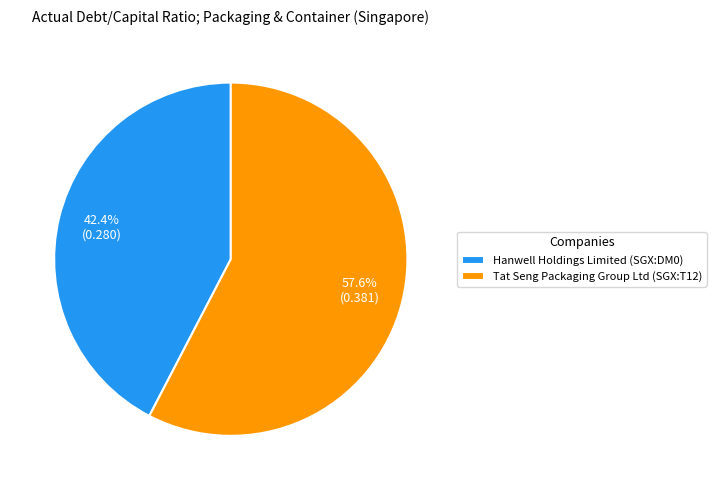

True or false: Tat Seng Packaging Group Ltd (SGX:T12) accounts for 58% of the total.

True